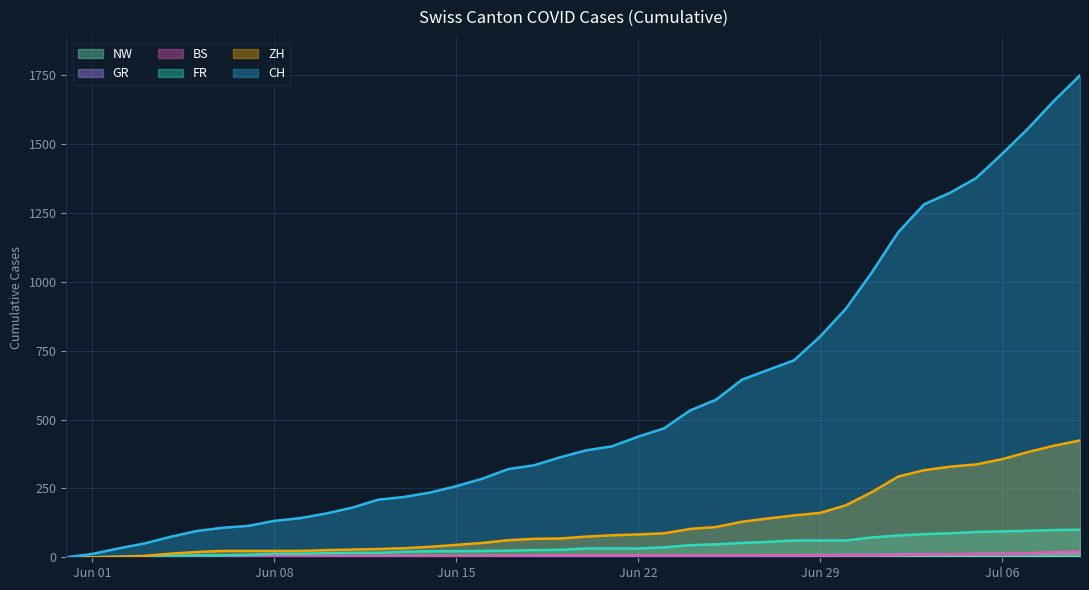

Between 2020-06-07 and 2020-06-26, which series saw the biggest shift?

CH